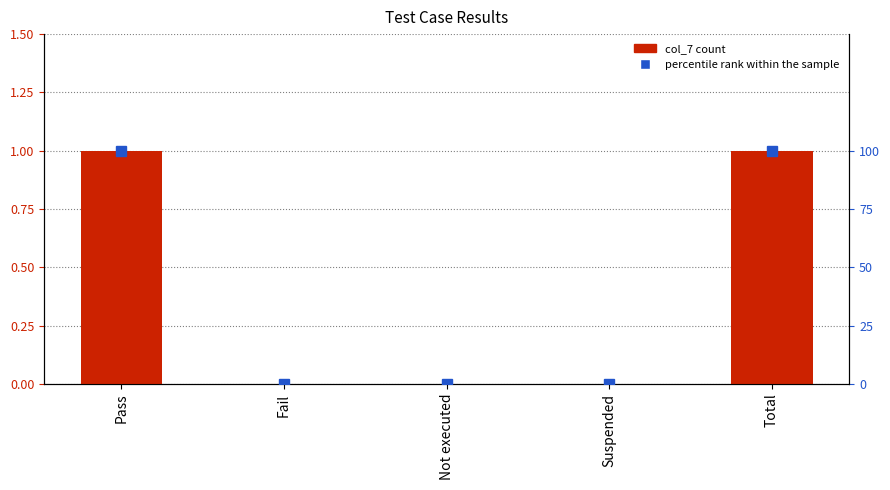

Reading left to right, what are all the values shown in this chart?

col_7: Pass=1	Fail=0	Not executed=0	Suspended=0	Total=1
percentile rank within the sample: Pass=100	Fail=0	Not executed=0	Suspended=0	Total=100